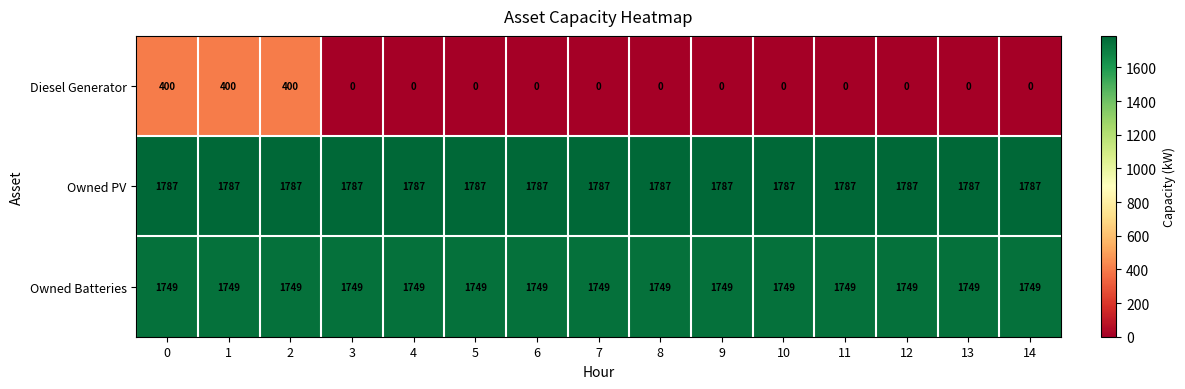

What is the difference between the second highest and minimum values in the Diesel Generator series?

400